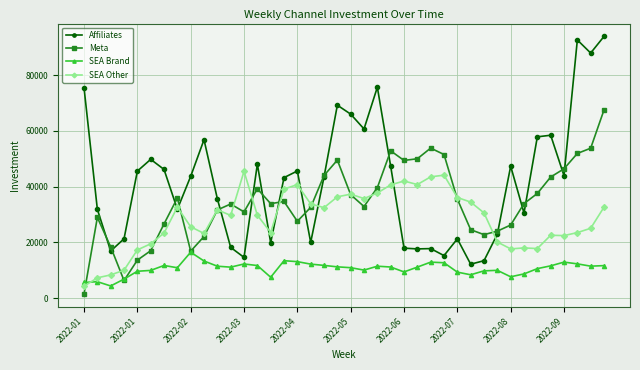

List the series in order of their peak value, highest first.

Affiliates, Meta, SEA Other, SEA Brand